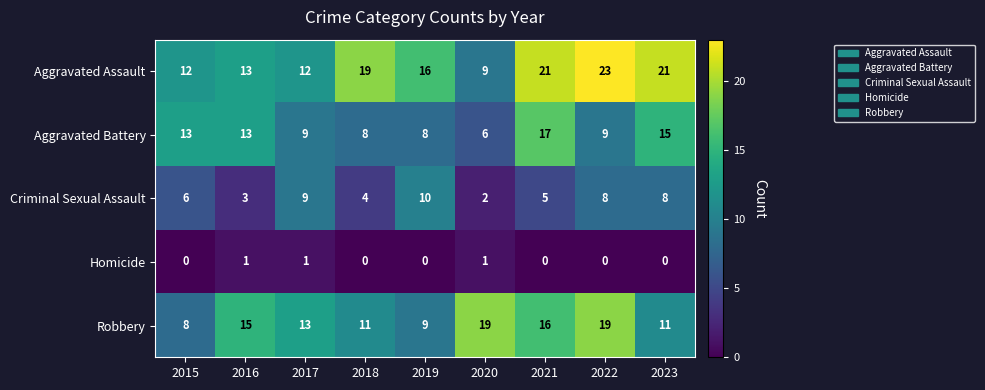

What is the sum of the Aggravated Assault values at 2023 and 2016?

34